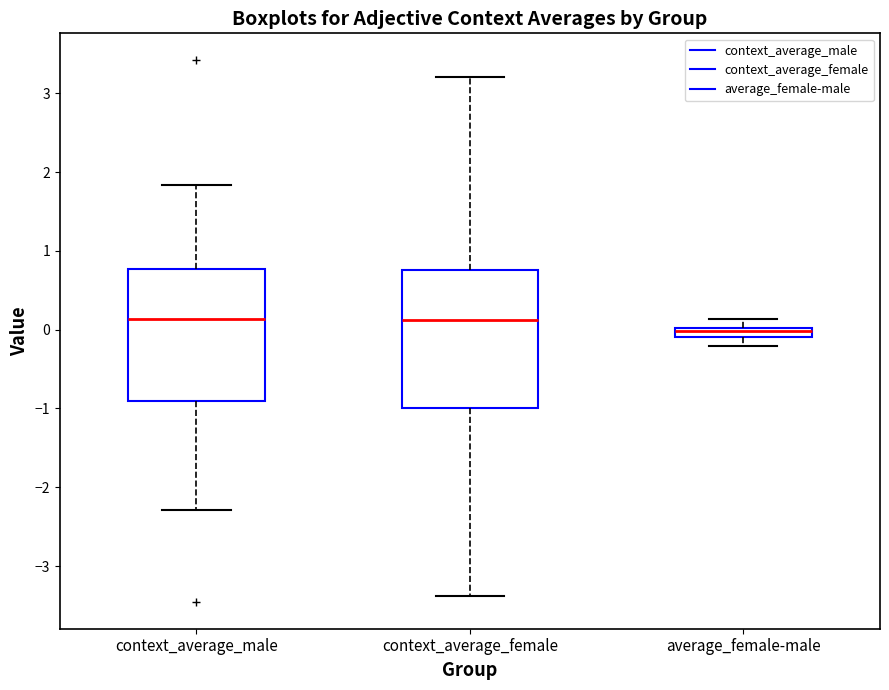

Which box's median line is the lowest?

average_female-male